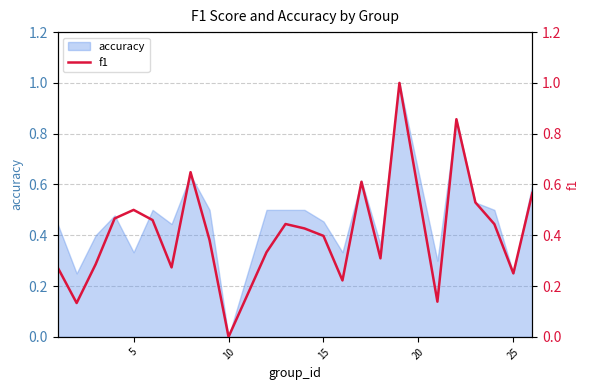

Which category has the lowest value in the accuracy series?

10